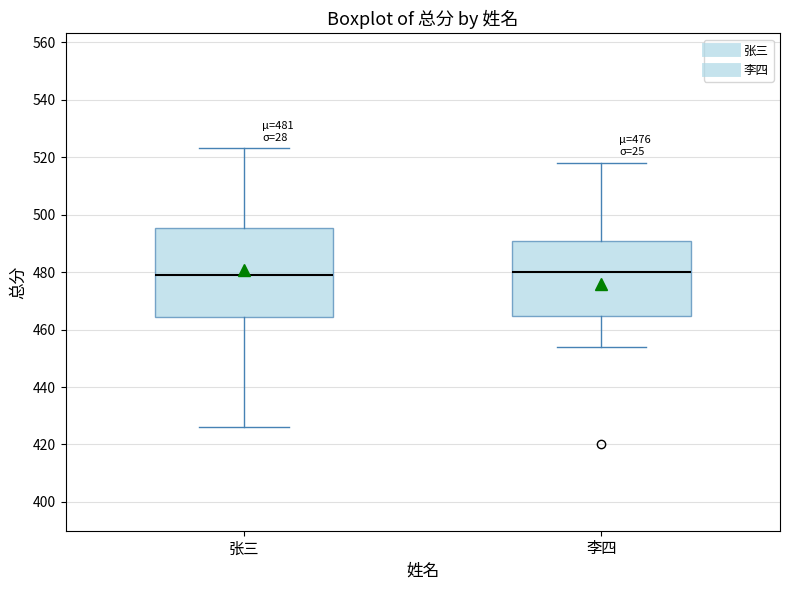

Which box is the tallest, from its lower edge to its upper edge?

张三